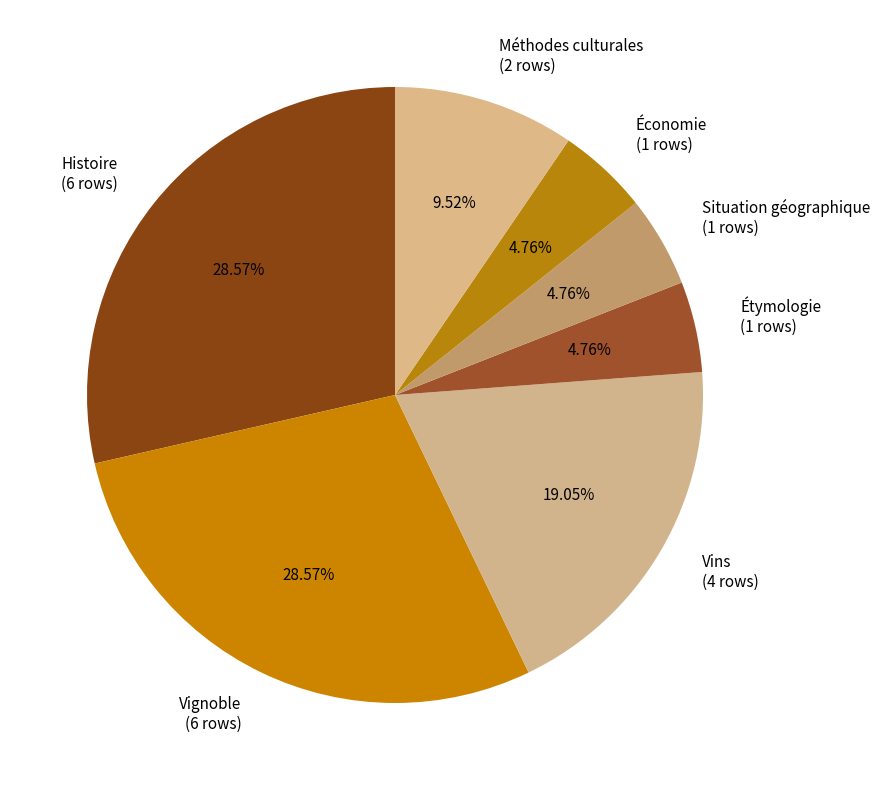

To the nearest percent, what portion does Vignoble represent?

29%